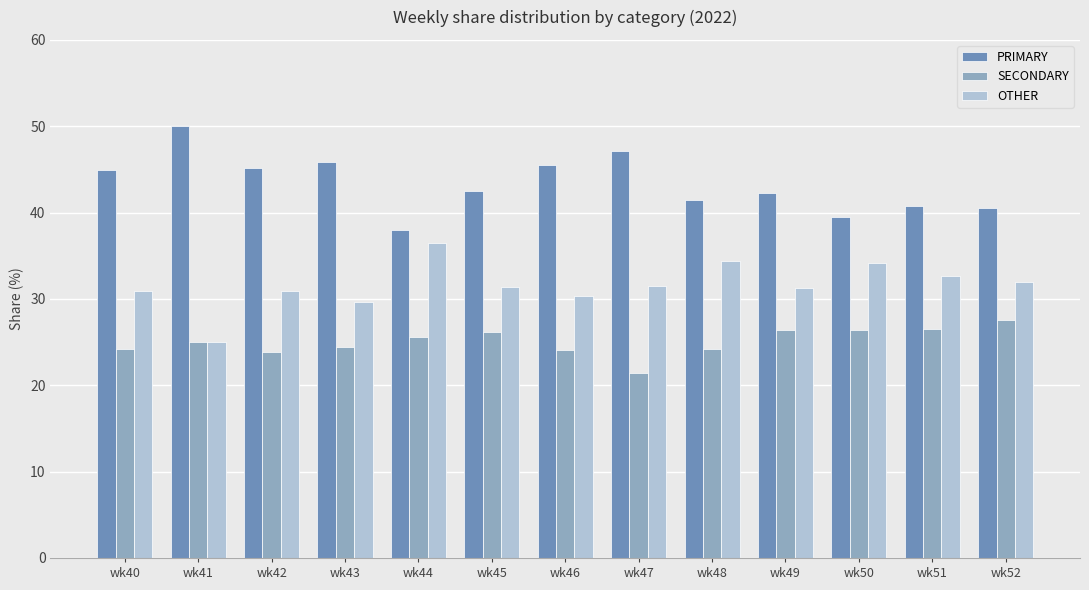

Read the SECONDARY value at wk48.

24.2